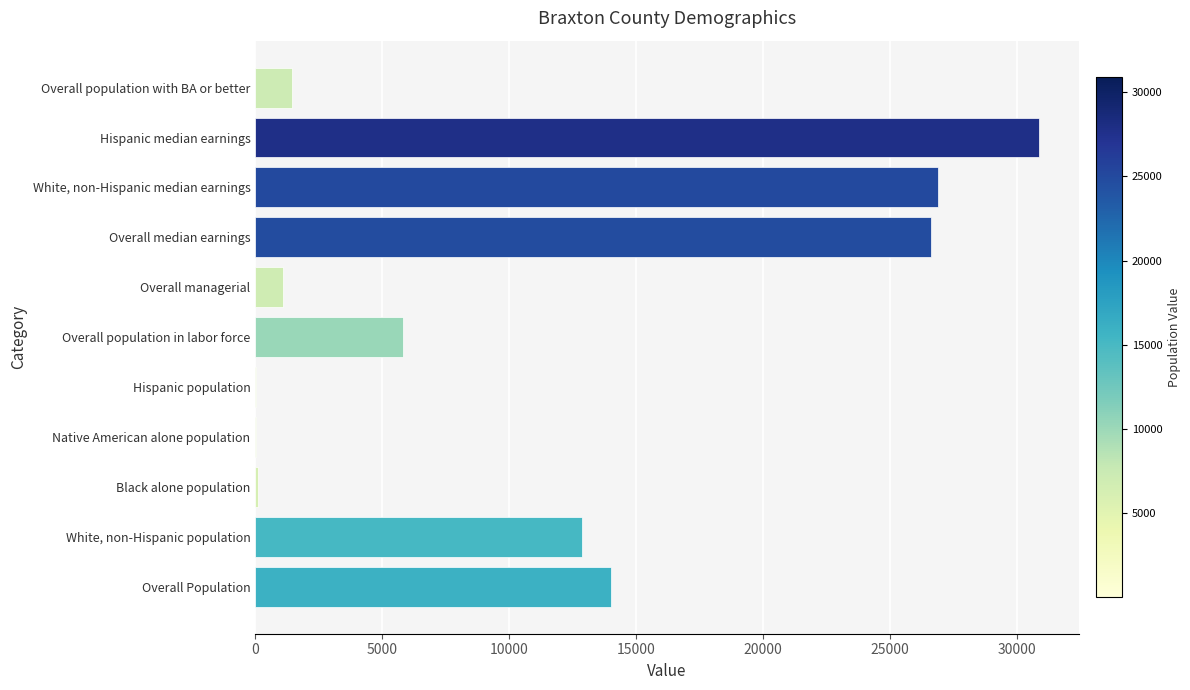

At which label is the value closest to 15461?

Overall Population